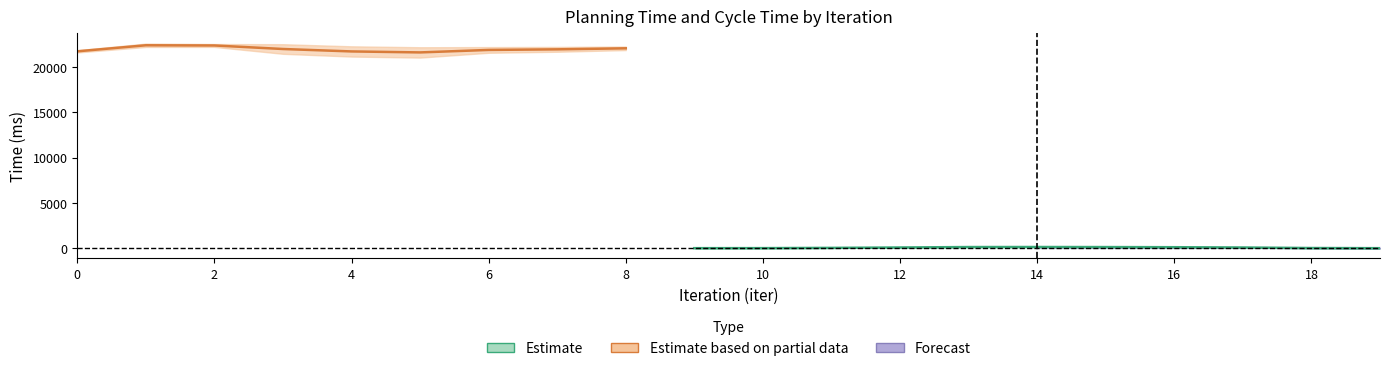

What is the value of the cycle_ms_r2 point at the 5th from the left?

22260.6